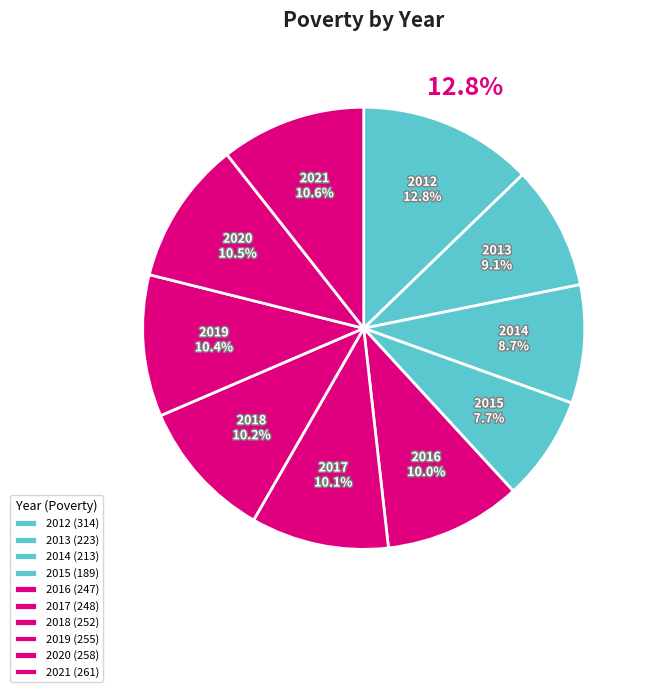

Is 2014 the majority of the pie?

No